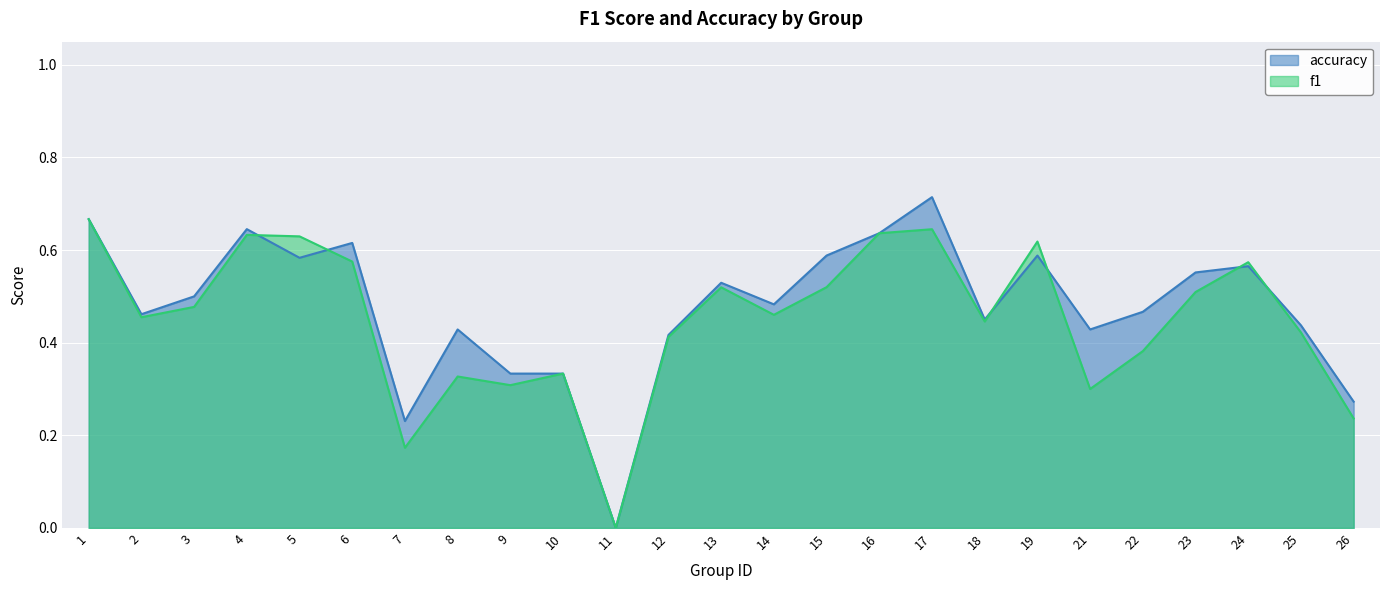

True or false: f1 has more than 0 points higher than both neighbors.

True